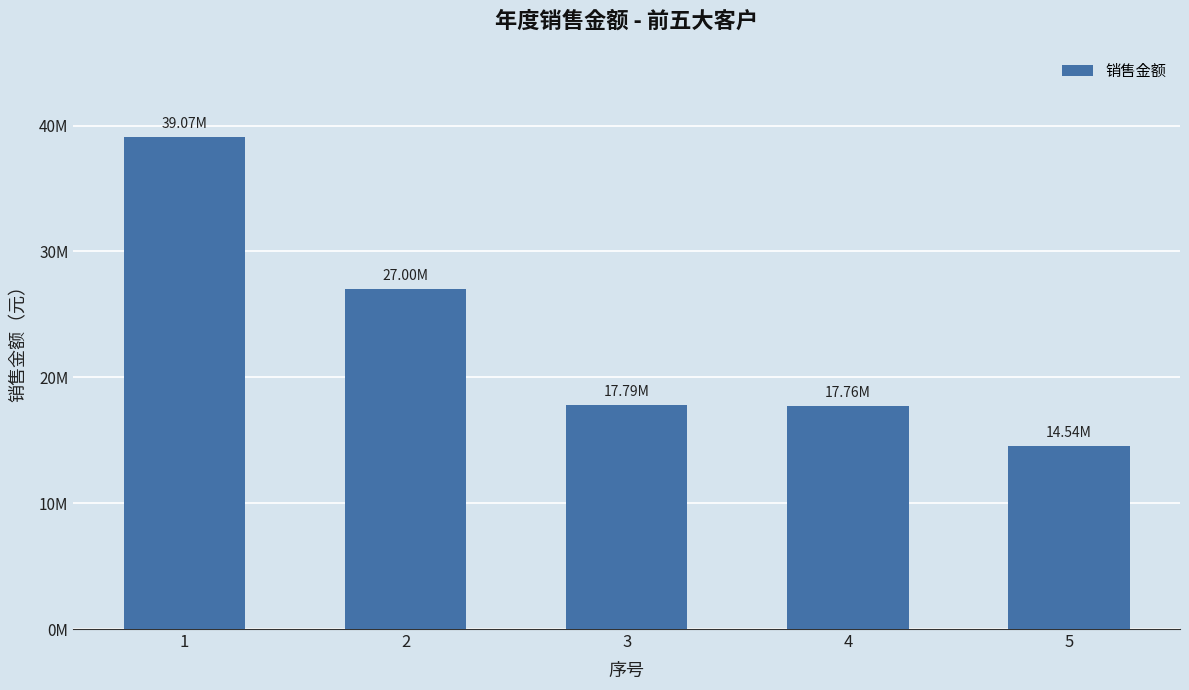

Where is the data nearest to the value 26805000?

2